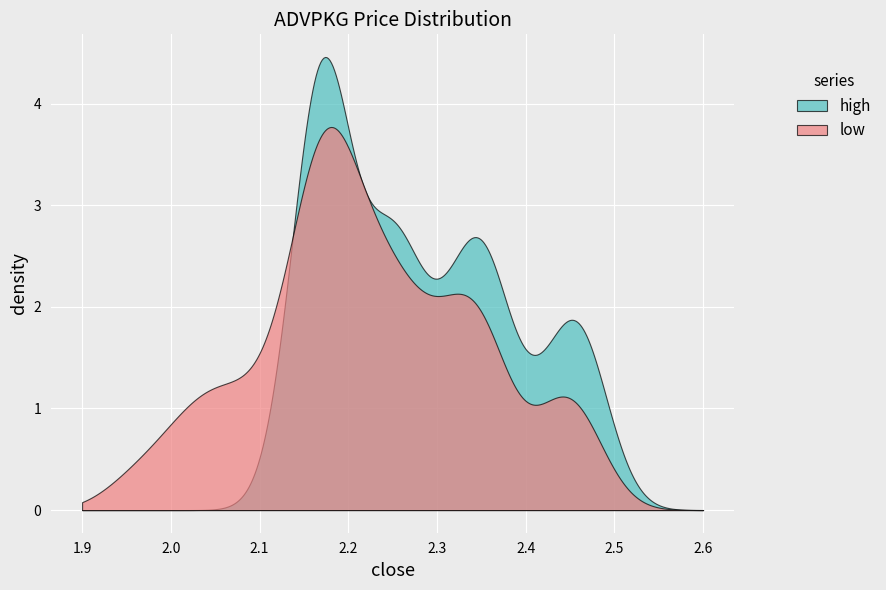

List the series in order of their peak value, highest first.

high, low